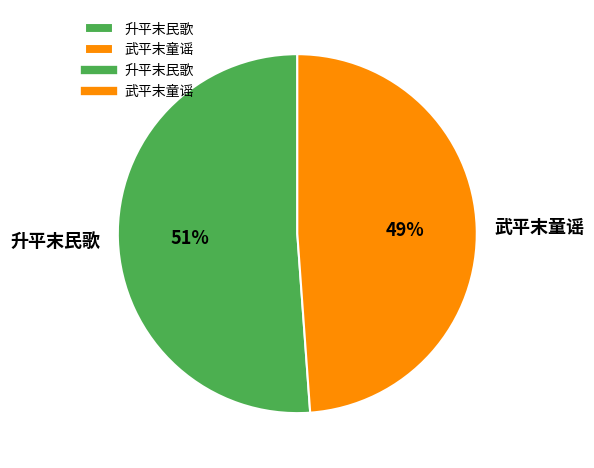

Do 升平末民歌 and 武平末童谣 together represent more than half of the pie?

Yes